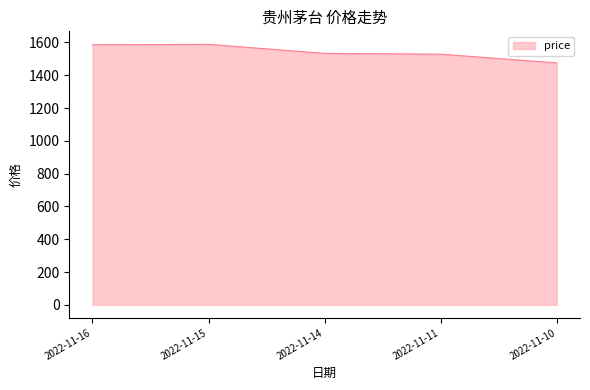

What is the greatest value displayed?

1588.0